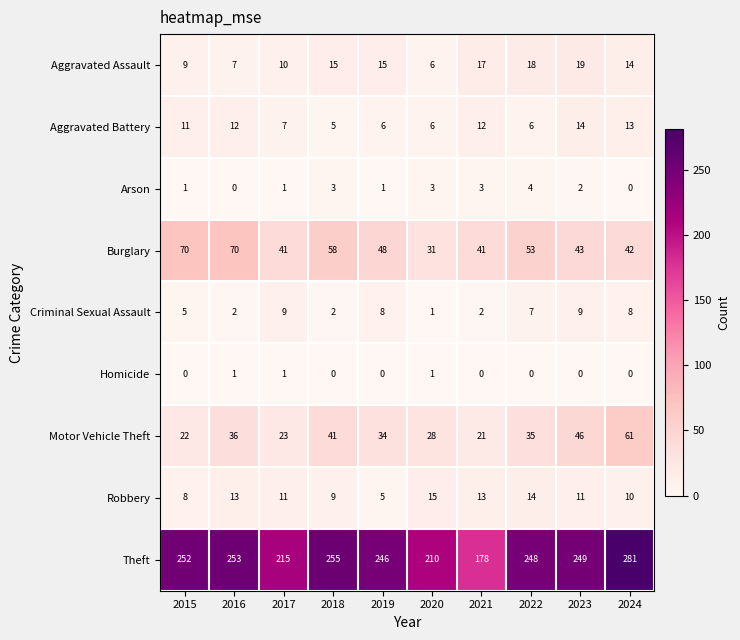

What is the difference between the Aggravated Assault values at 2020 and 2015?

3